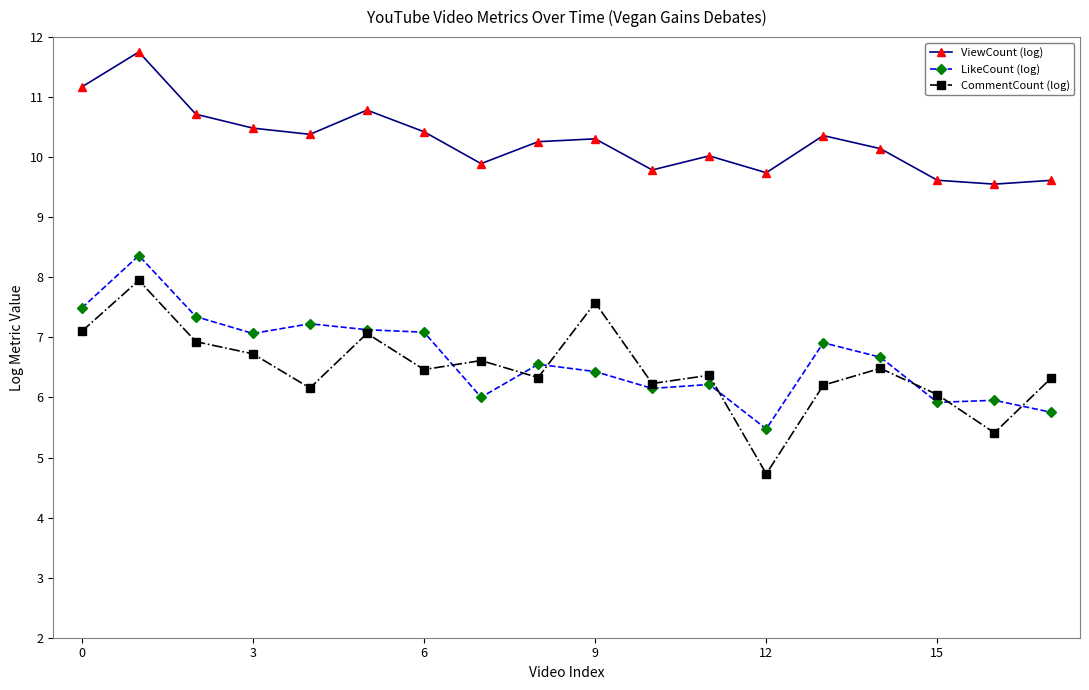

Rank the series by their maximum value, from highest to lowest.

ViewCount (log), LikeCount (log), CommentCount (log)